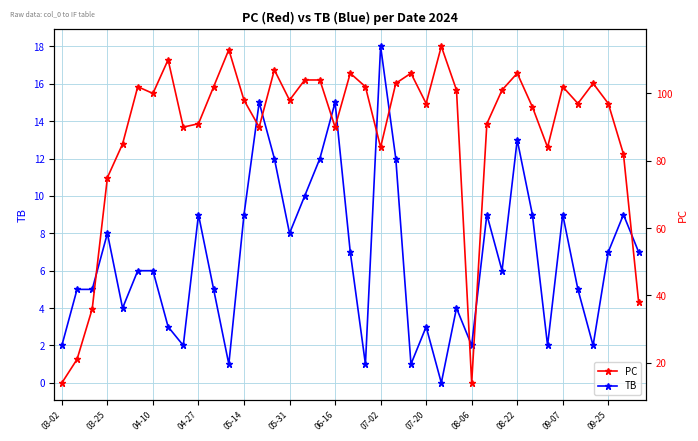

Count the number of data series in this chart.

2